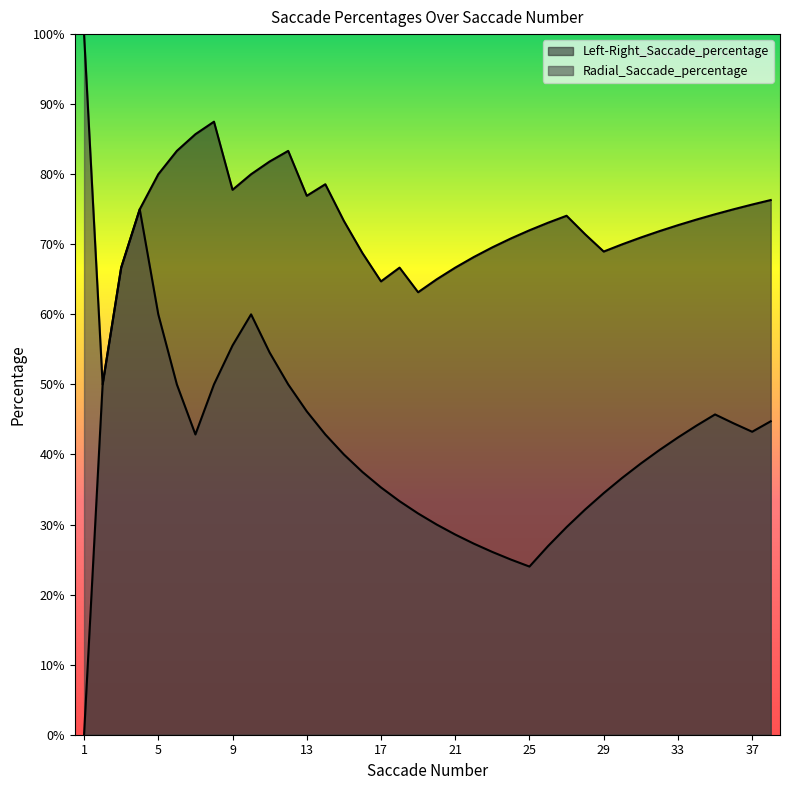

At which label does Left-Right_Saccade_percentage reach its minimum?

1